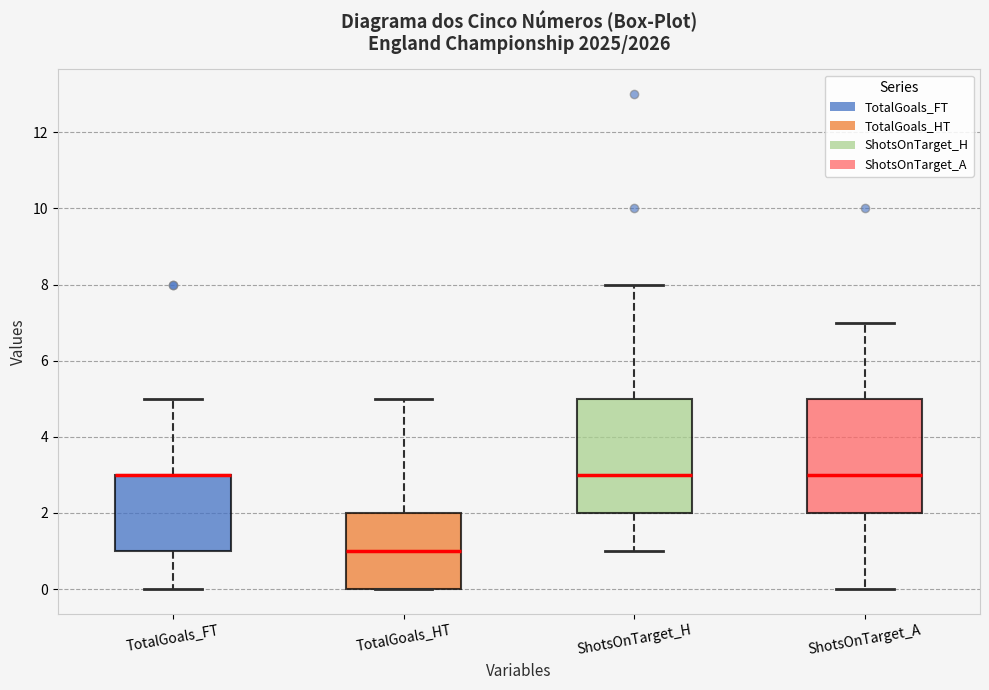

Reading left to right, transcribe this box plot: for each box, give where its median line is, the range the box spans, and where its two whiskers end, as read against the y-axis. The values are not printed on the chart, so give them approximately, as read against the axis.

TotalGoals_FT: median 3 (drawn on the box's upper edge), box 1 to 3, whiskers 0 to 5
TotalGoals_HT: median 1, box 0 to 2, whiskers 0 to 5
ShotsOnTarget_H: median 3, box 2 to 5, whiskers 1 to 8
ShotsOnTarget_A: median 3, box 2 to 5, whiskers 0 to 7